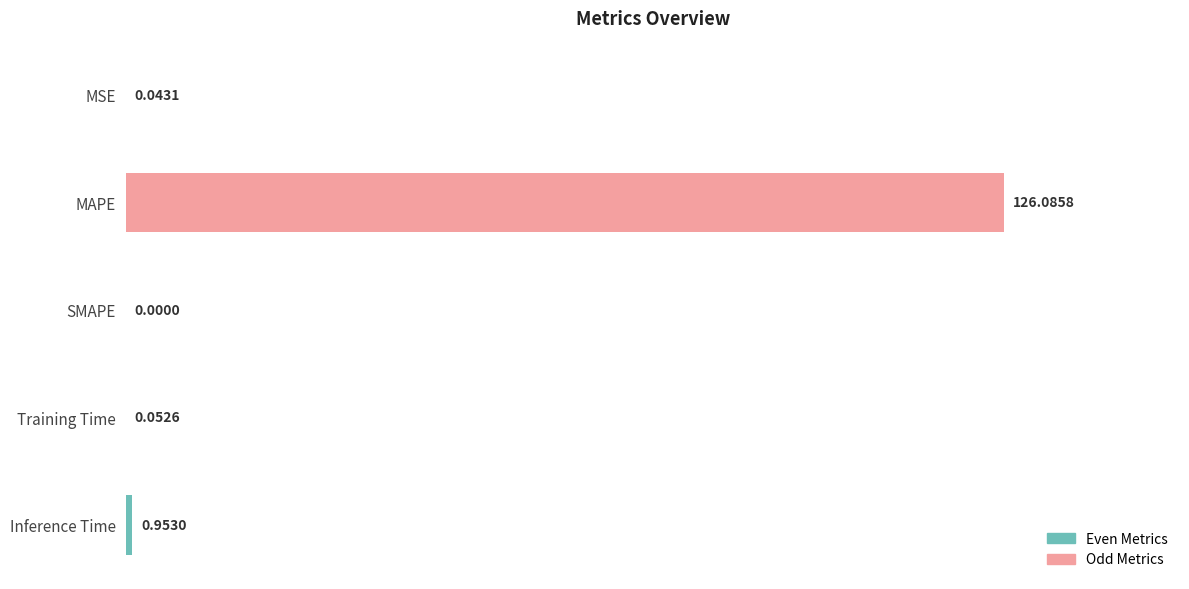

Which label corresponds to the largest value in the chart?

MAPE